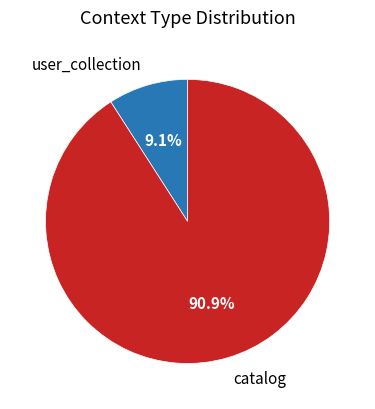

To the nearest percent, what is the average slice percentage?

50%